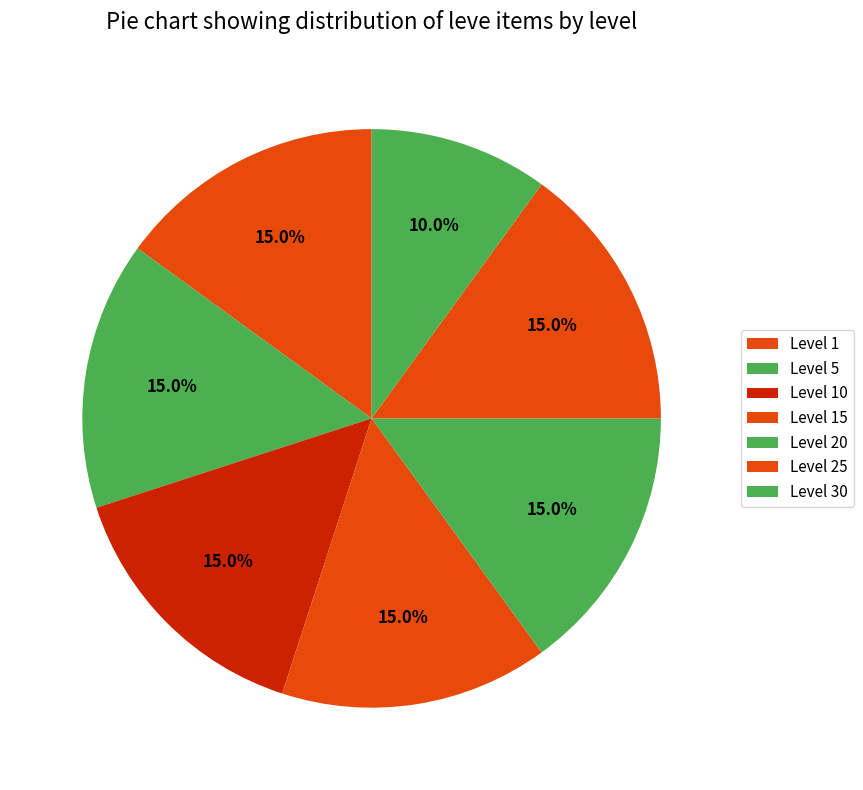

How many slices are in this pie chart?

7